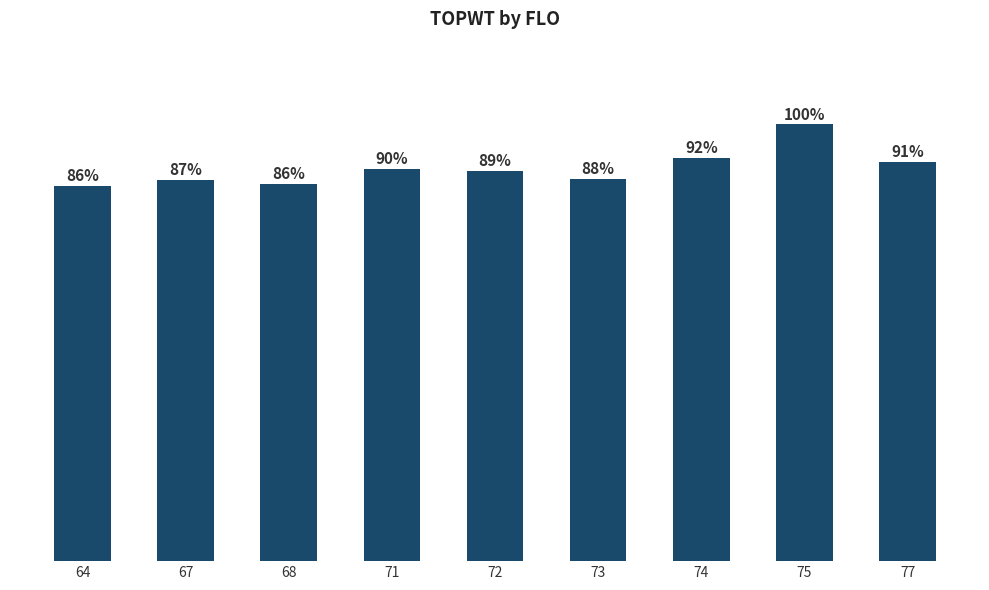

At which category does the chart reach its minimum across all series?

64